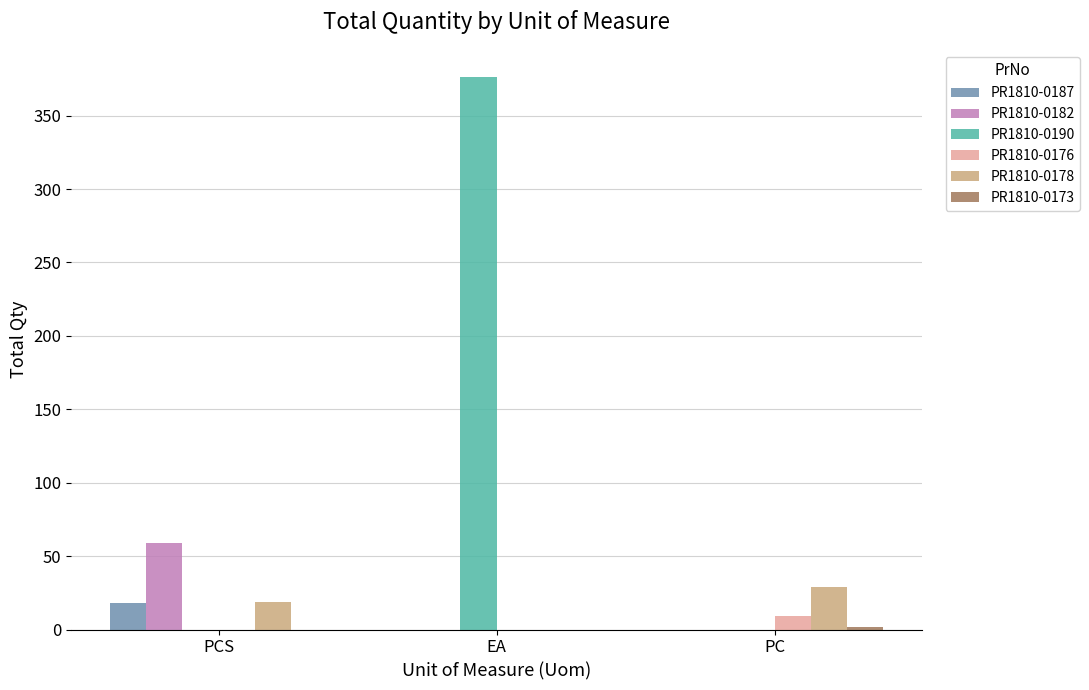

Which series has the largest total across all categories?

PR1810-0190